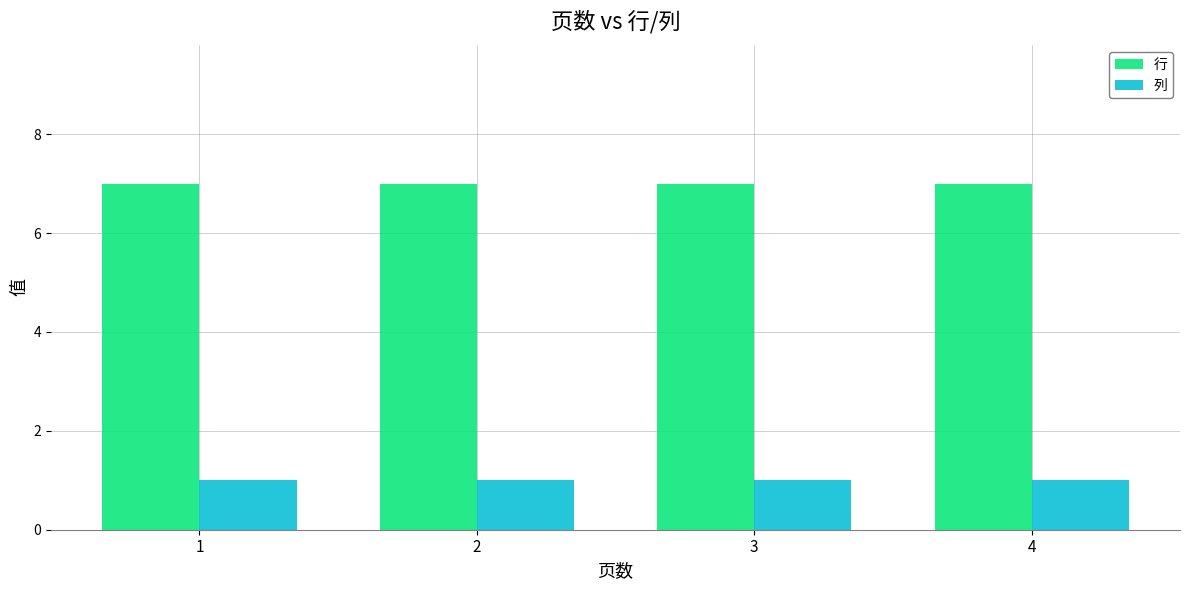

List the series in order of their peak value, lowest first.

列, 行